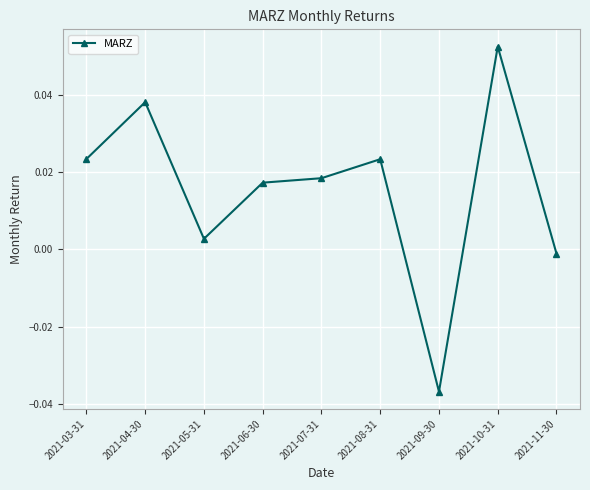

What position from the right is 2021-05-31?

7